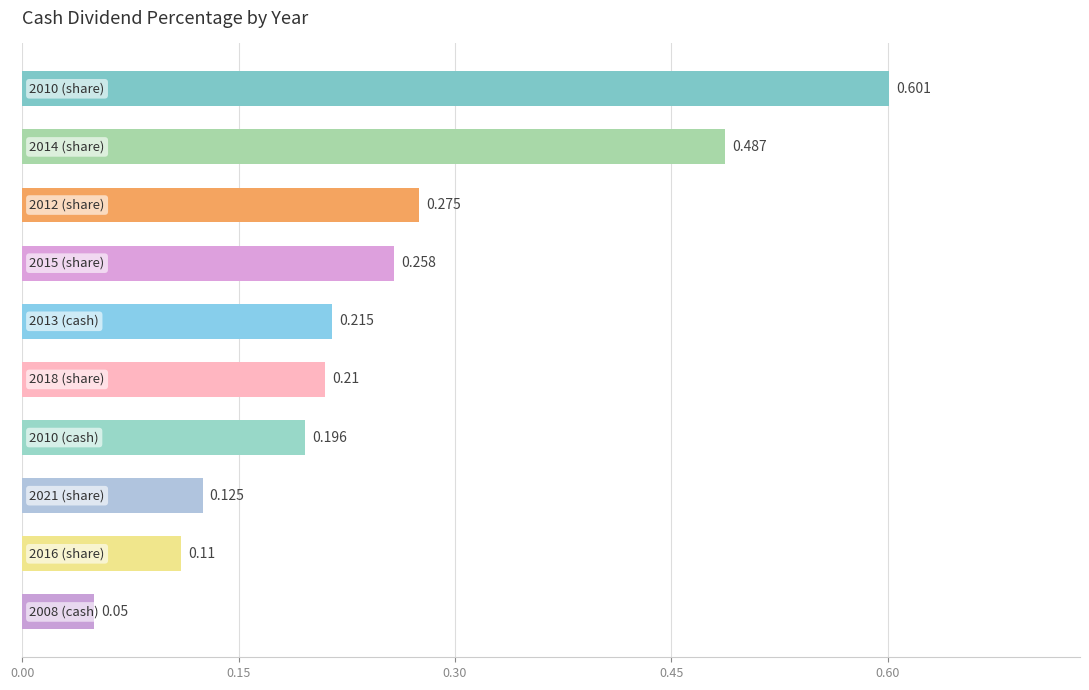

How many categories are shown in the chart?

10